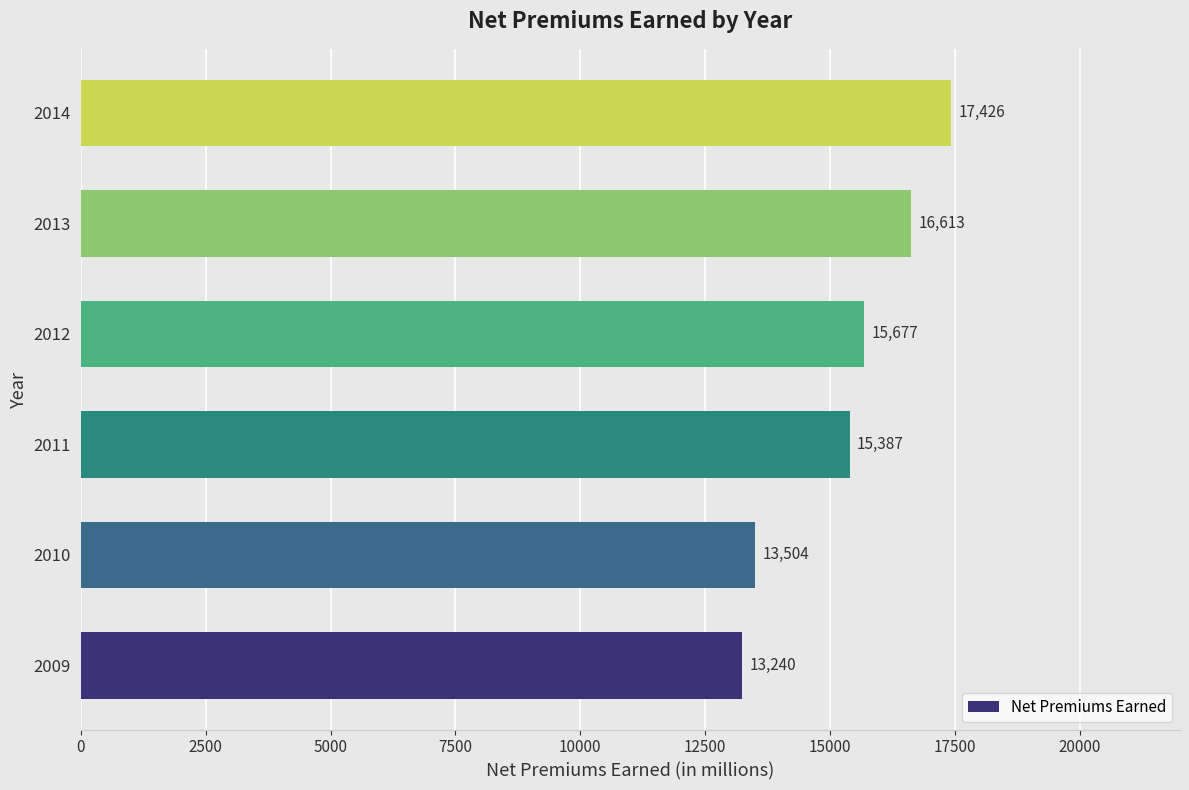

What is the ratio of the value at 2009 to the value at 2012?

0.8